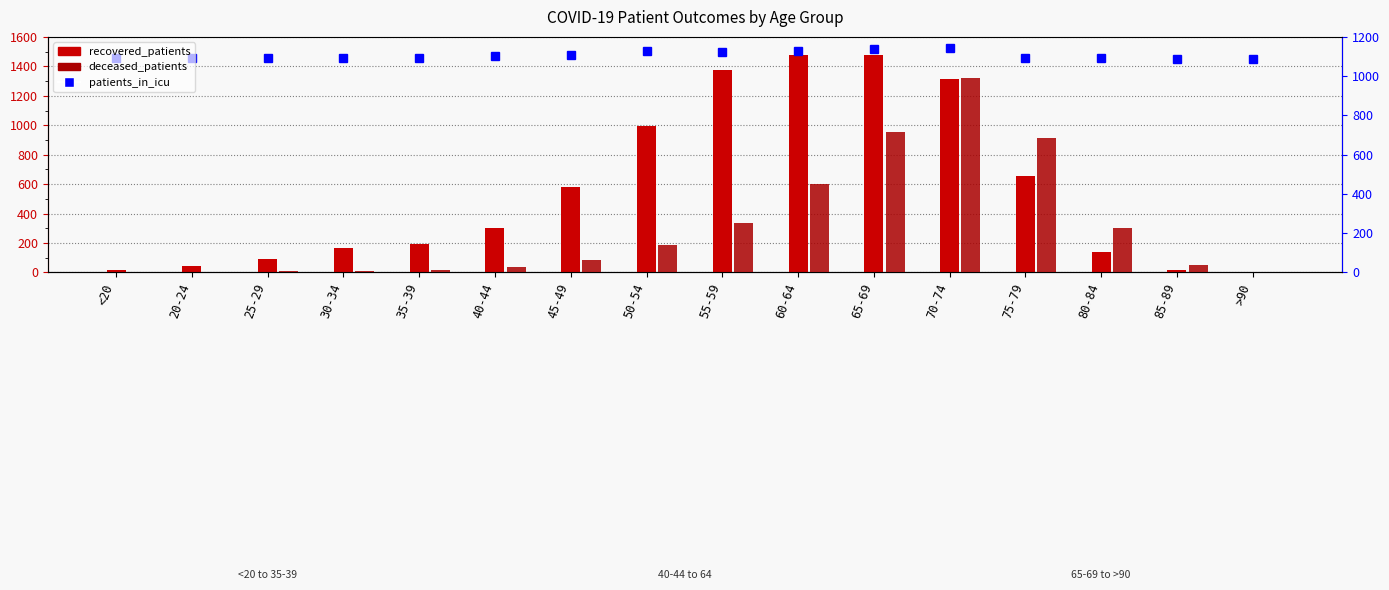

At how many categories does at least one series exceed 835?

16